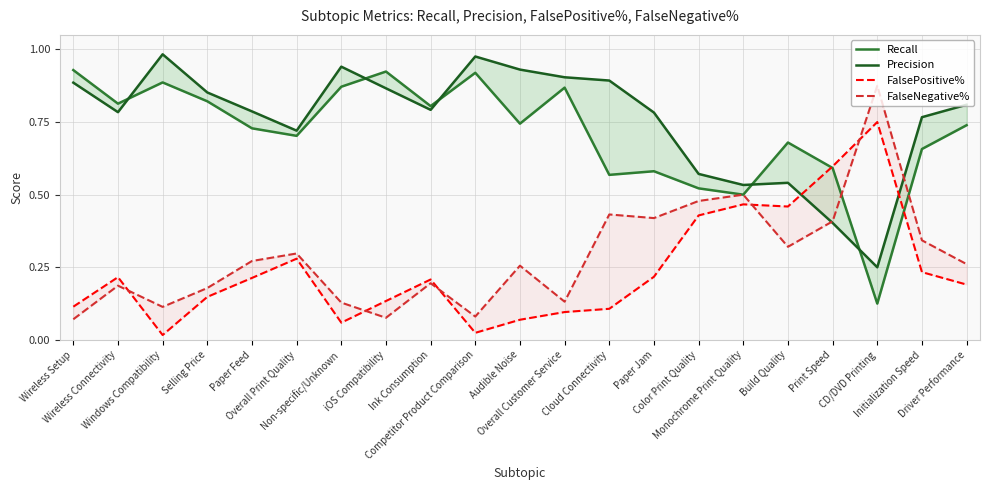

Which series has the largest total across all categories?

Precision